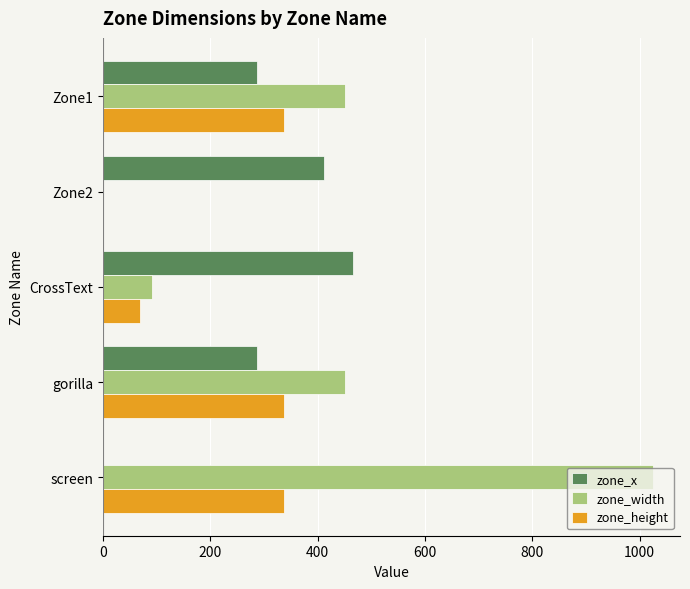

The value of zone_width at Zone1 is 451.0. True or false?

True